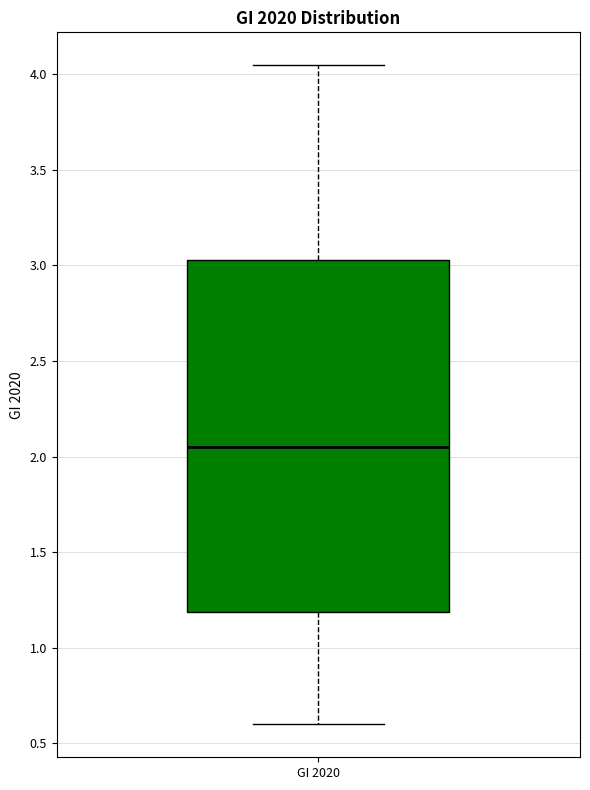

Transcribe this box plot: give where the median line is, the range the box spans, and where the two whiskers end, as read against the y-axis. The values are not printed on the chart, so give them approximately, as read against the axis.

median 2.05, box 1.20 to 3.05, whiskers 0.60 to 4.05